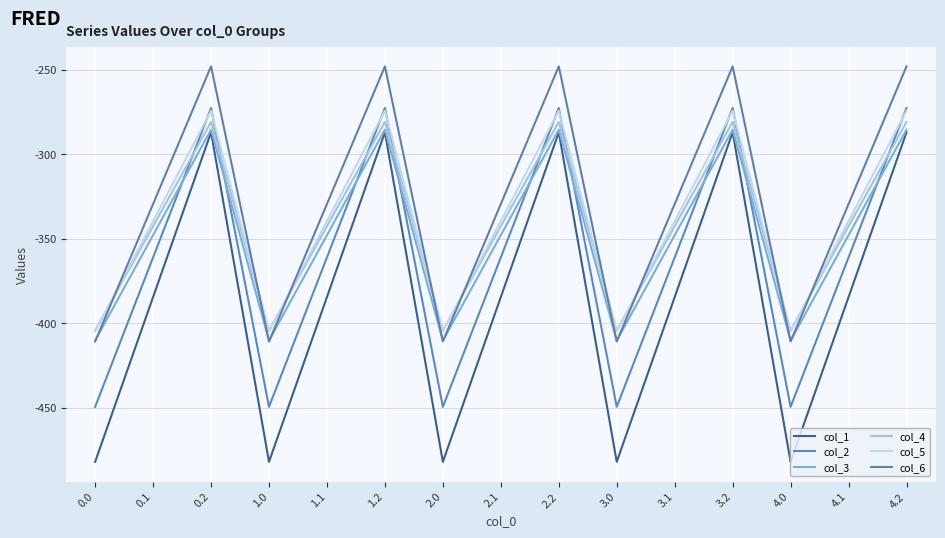

At which category does col_4 reach its first local valley?

1.0